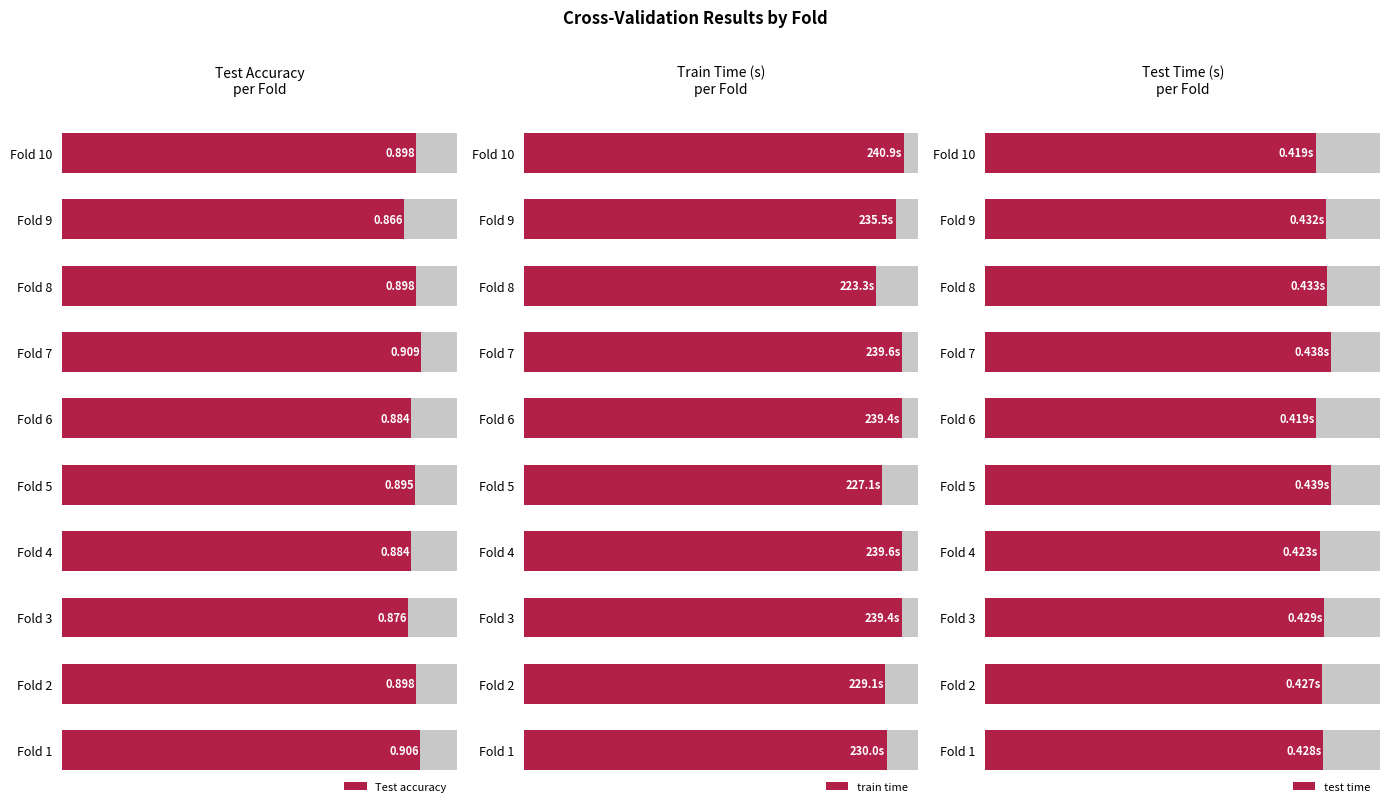

List the series in order of their peak value, lowest first.

test time, Test accuracy, train time